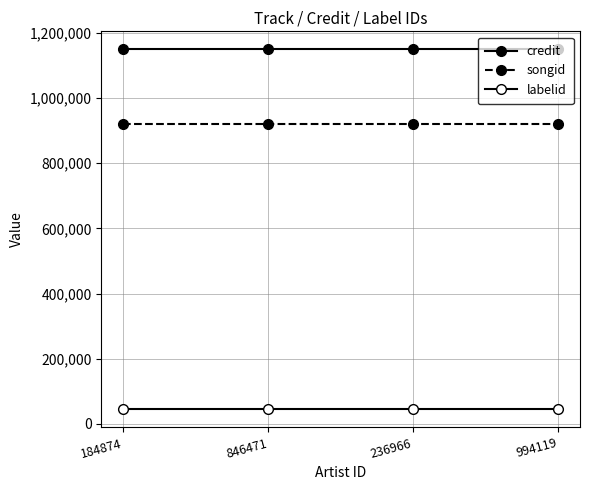

The value of labelid at 184874 is 73471. True or false?

False